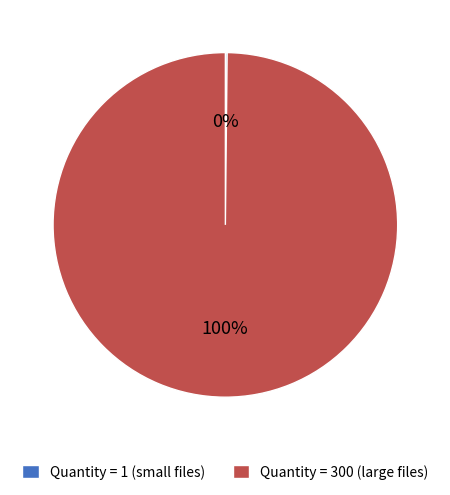

Which slice represents more than half of the pie?

Quantity = 300 (large files)